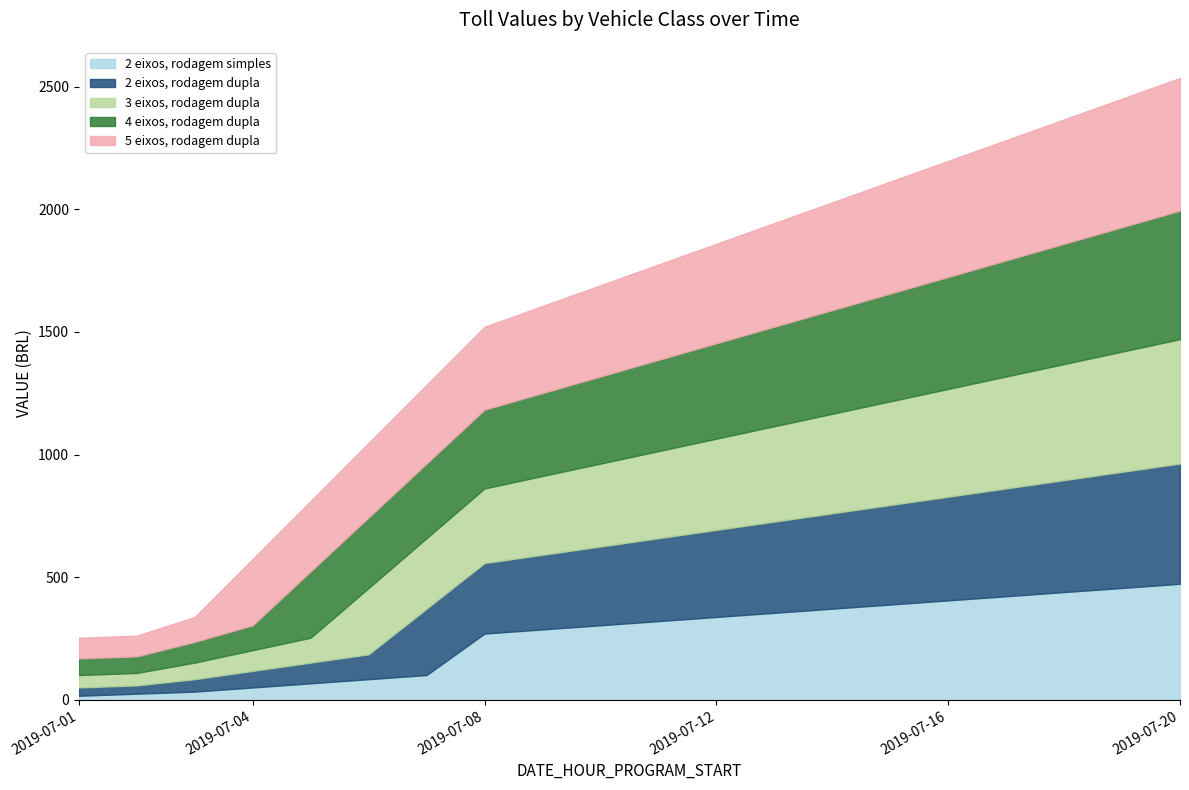

At which label does 4 eixos, rodagem dupla reach its peak?

2019-07-20